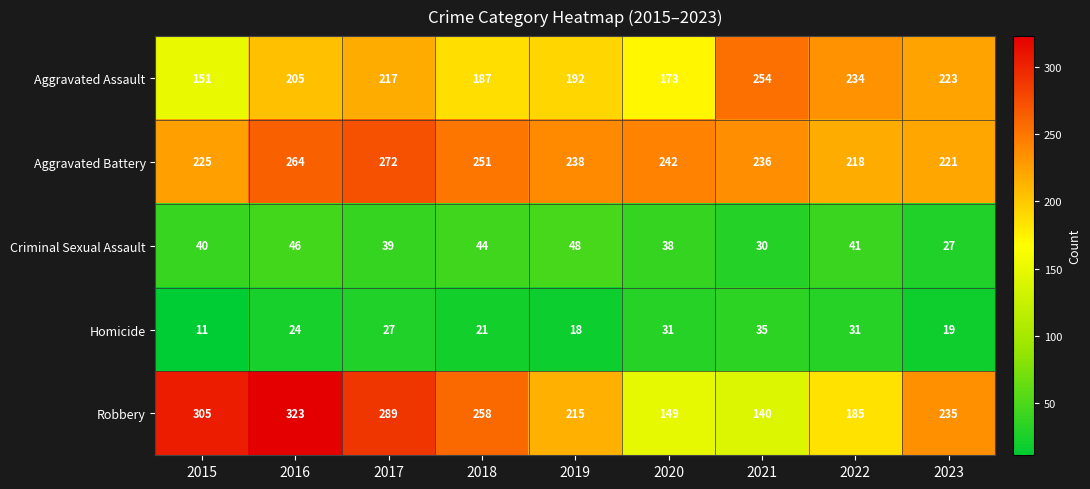

At how many categories does at least one series exceed 38?

9